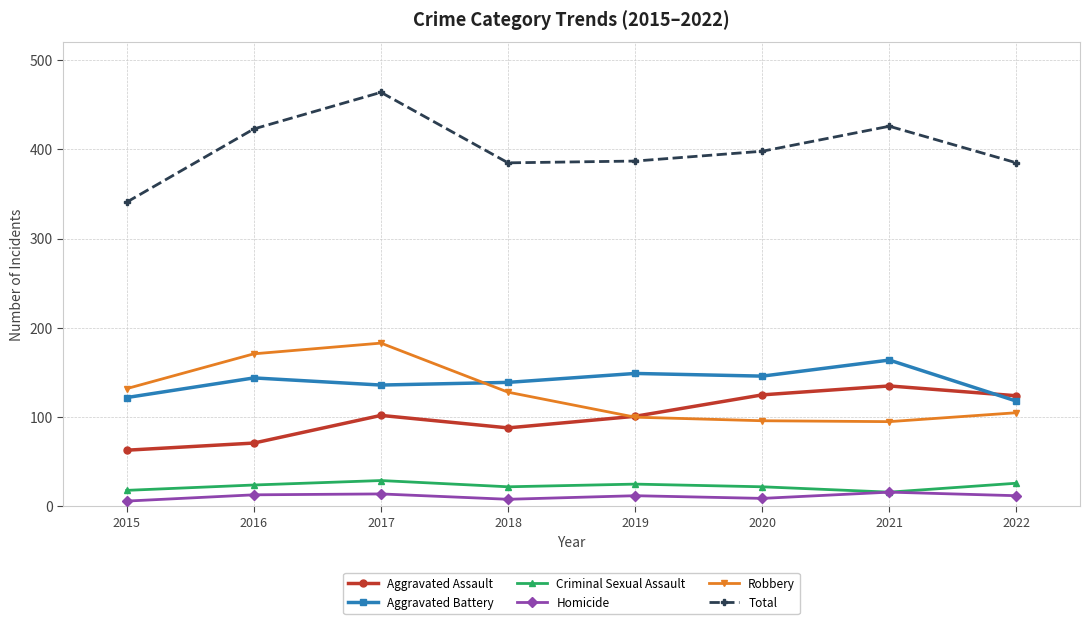

What is the difference between the maximum and minimum values in the Total series?

123